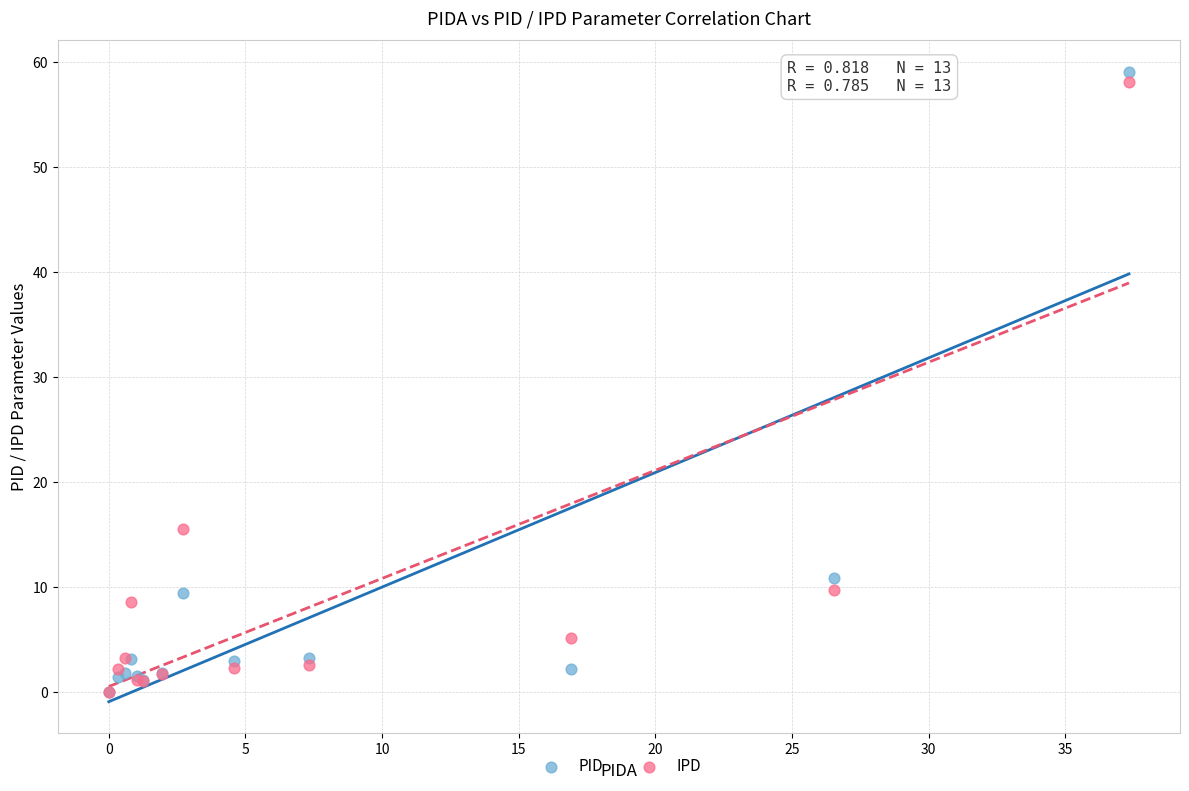

In the PID series, what Y value is closest to 29?

10.9